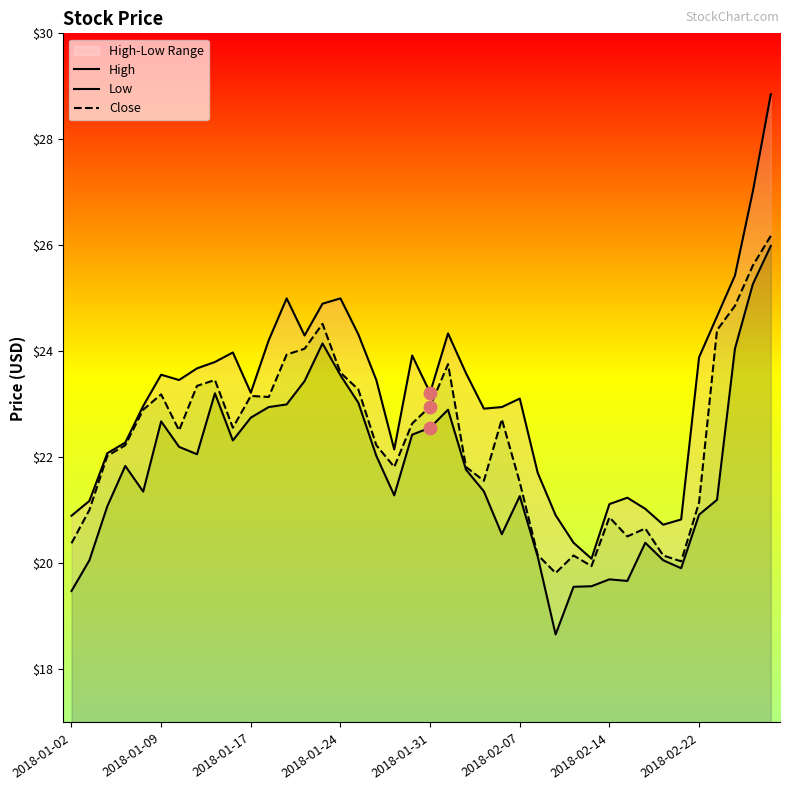

What is the highest value of the Close series?

26.2